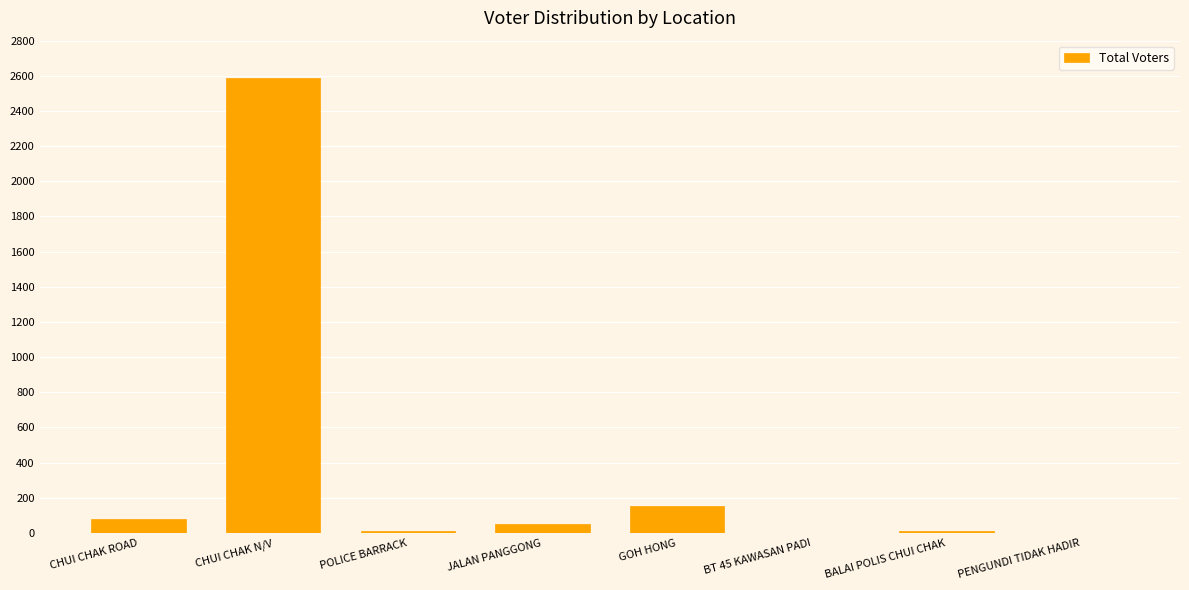

Approximately how many times larger is the value at BALAI POLIS CHUI CHAK compared to BT 45 KAWASAN PADI?

5.0